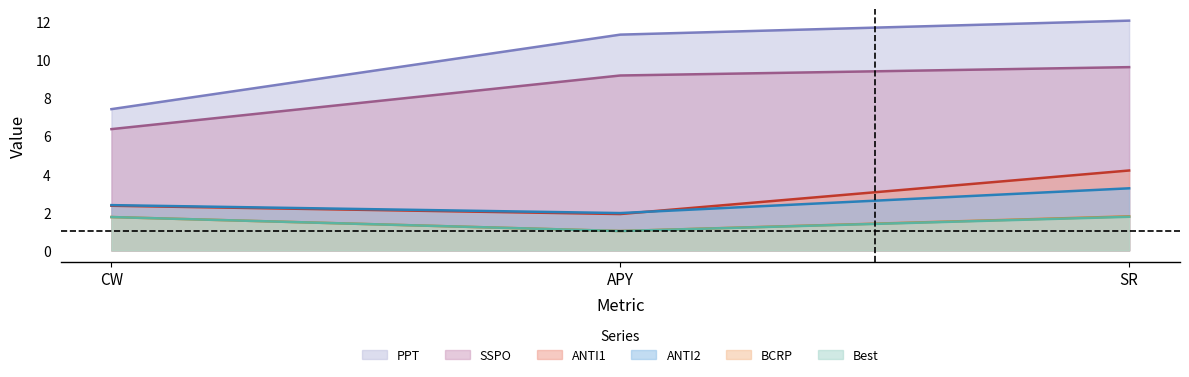

What is the minimum value shown in the chart?

1.0